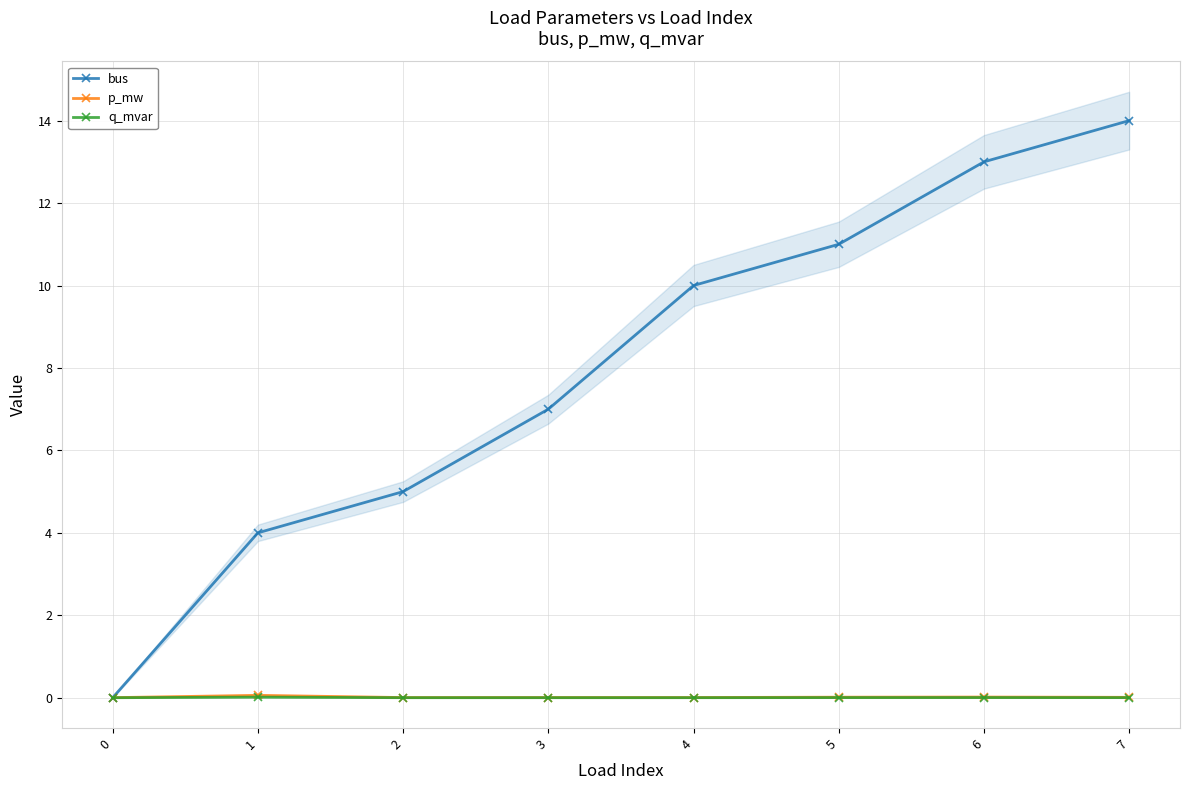

The value of q_mvar at 6 is 0.0. True or false?

False